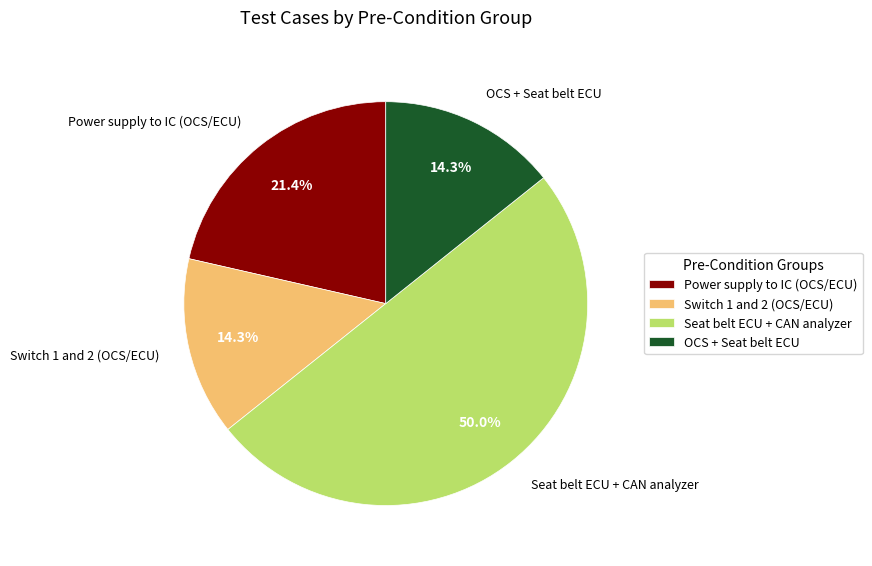

How many slices are in this pie chart?

4